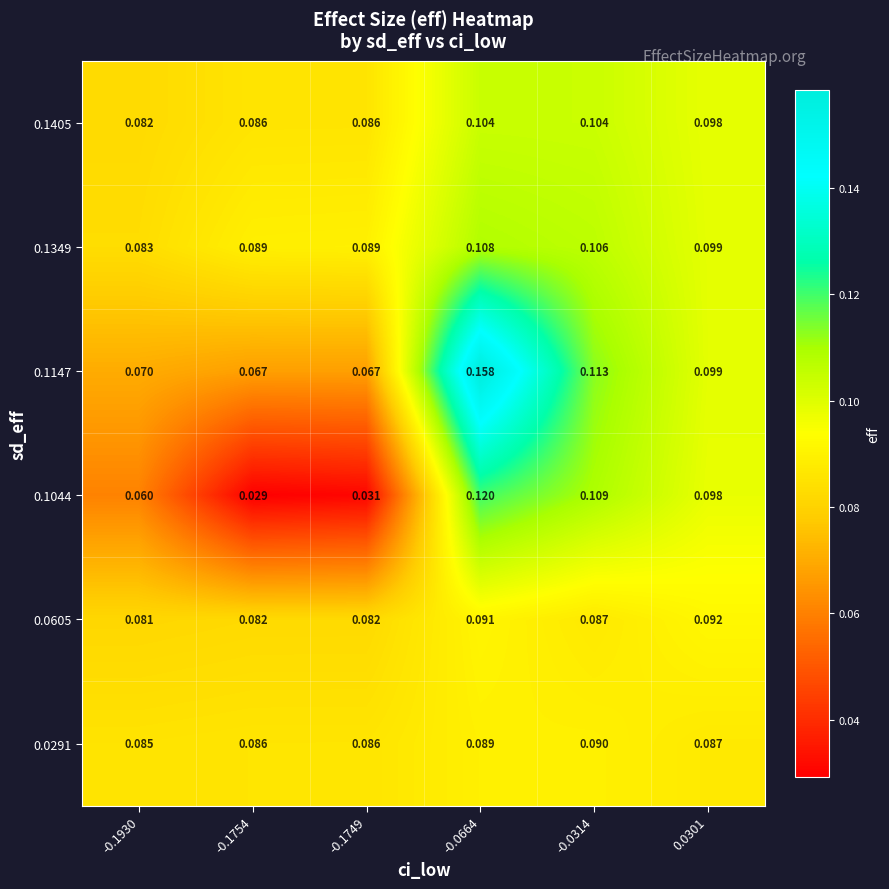

Is the value of 0.1349 at -0.1930 greater than the value of 0.0605 at -0.0664?

No